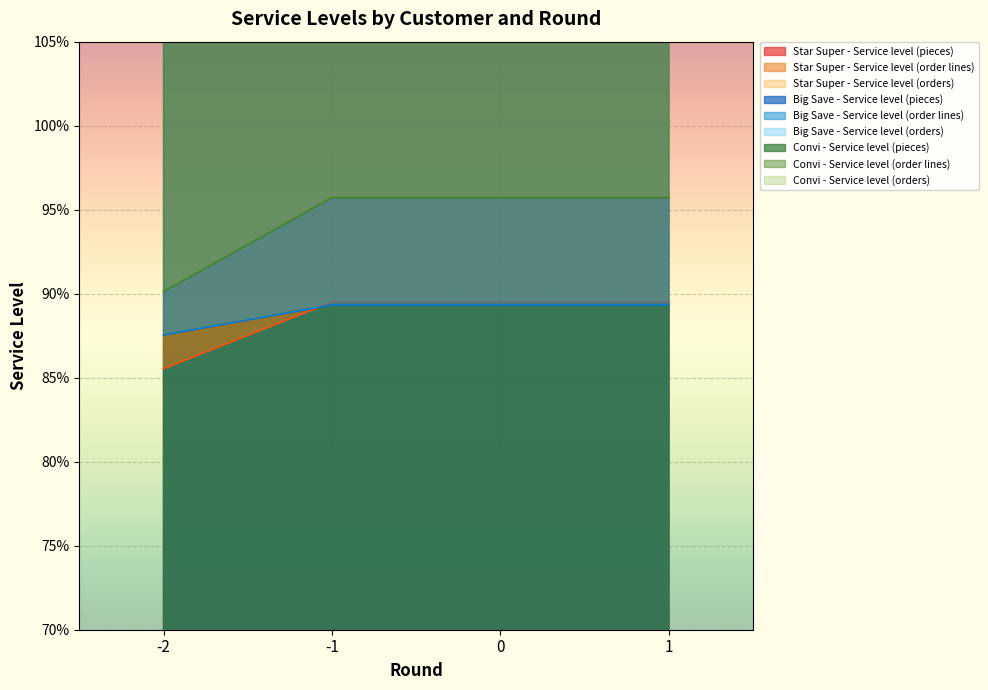

How many values are below 0?

2